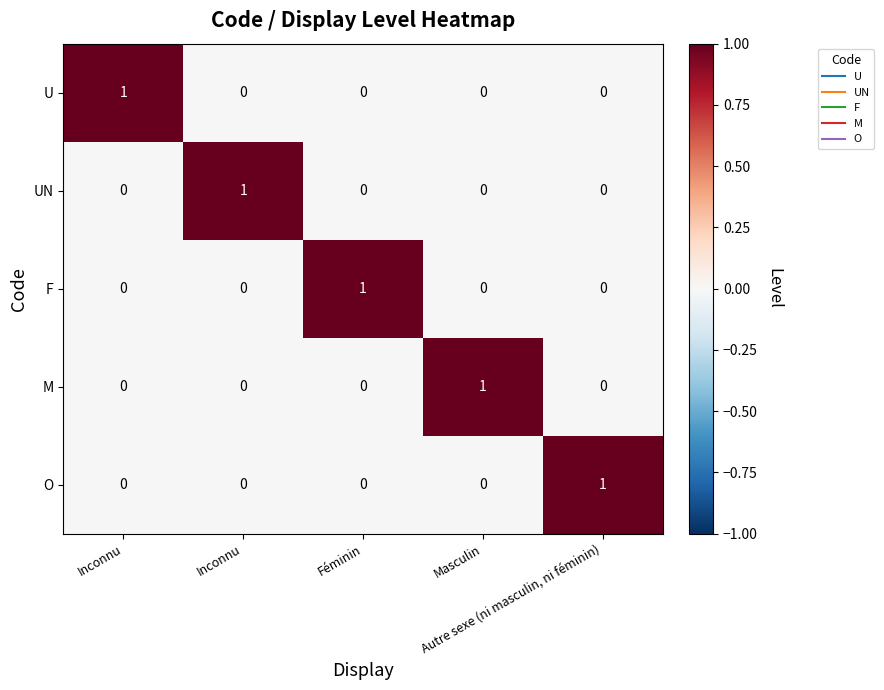

Between Inconnu and Masculin, which is larger?

Inconnu